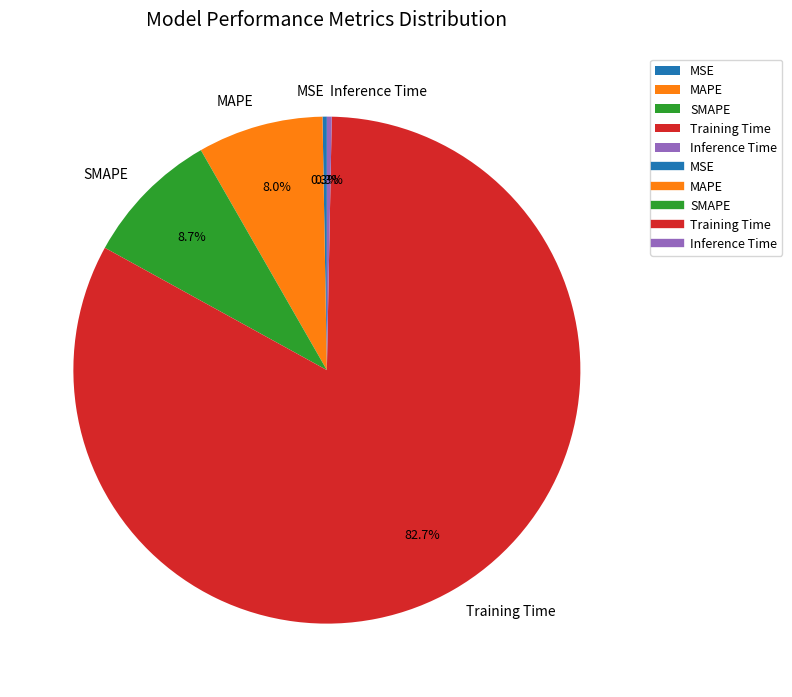

Which category accounts for the majority?

Training Time